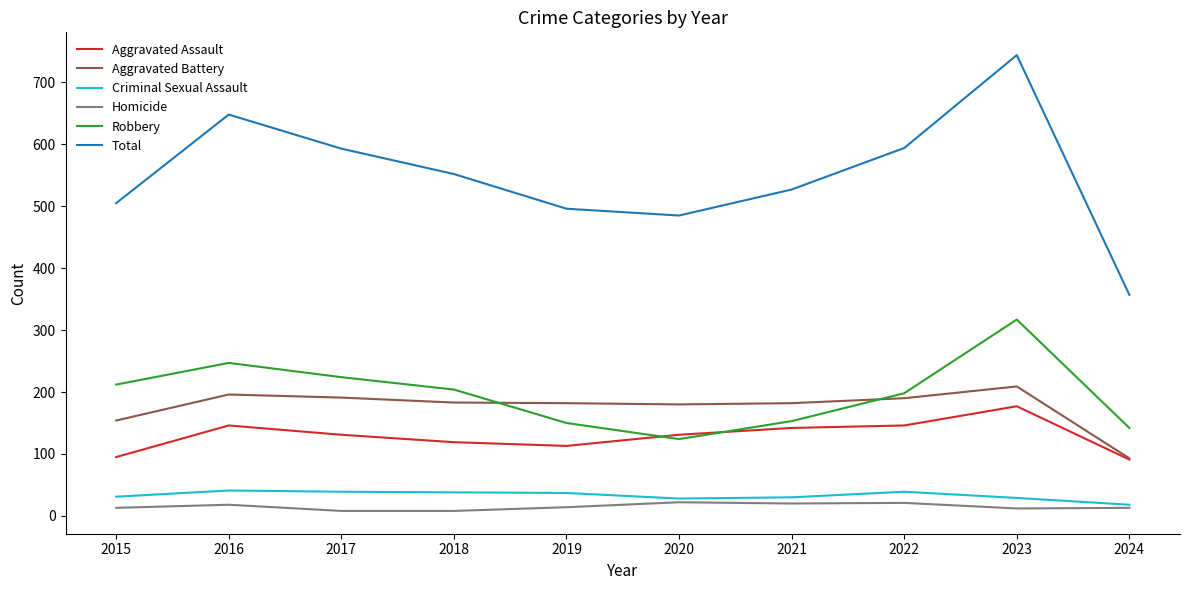

What is the difference between the maximum and minimum values in the Aggravated Battery series?

116